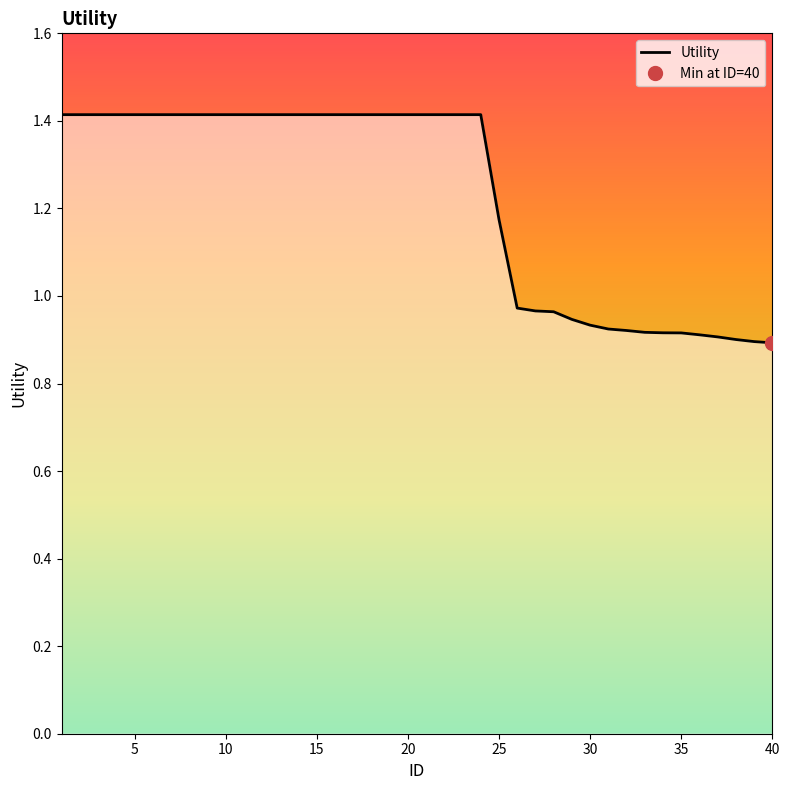

Which has a higher value, 15 or 10?

15